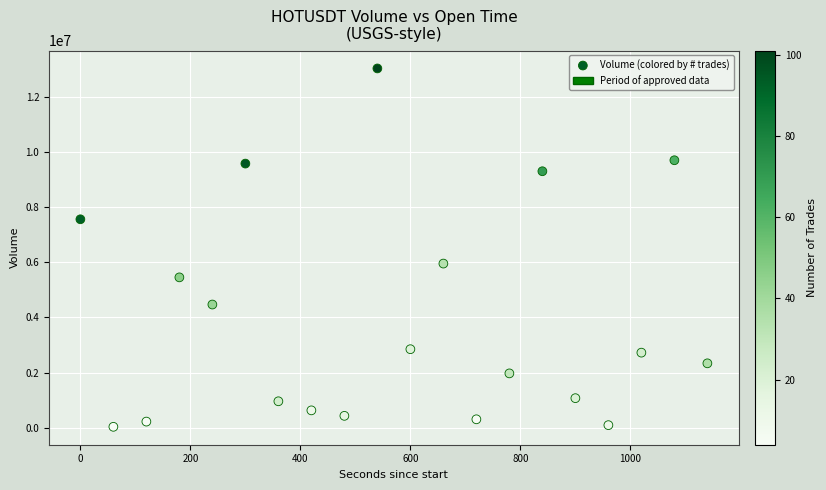

What is the range of X values (max minus min)?

1140